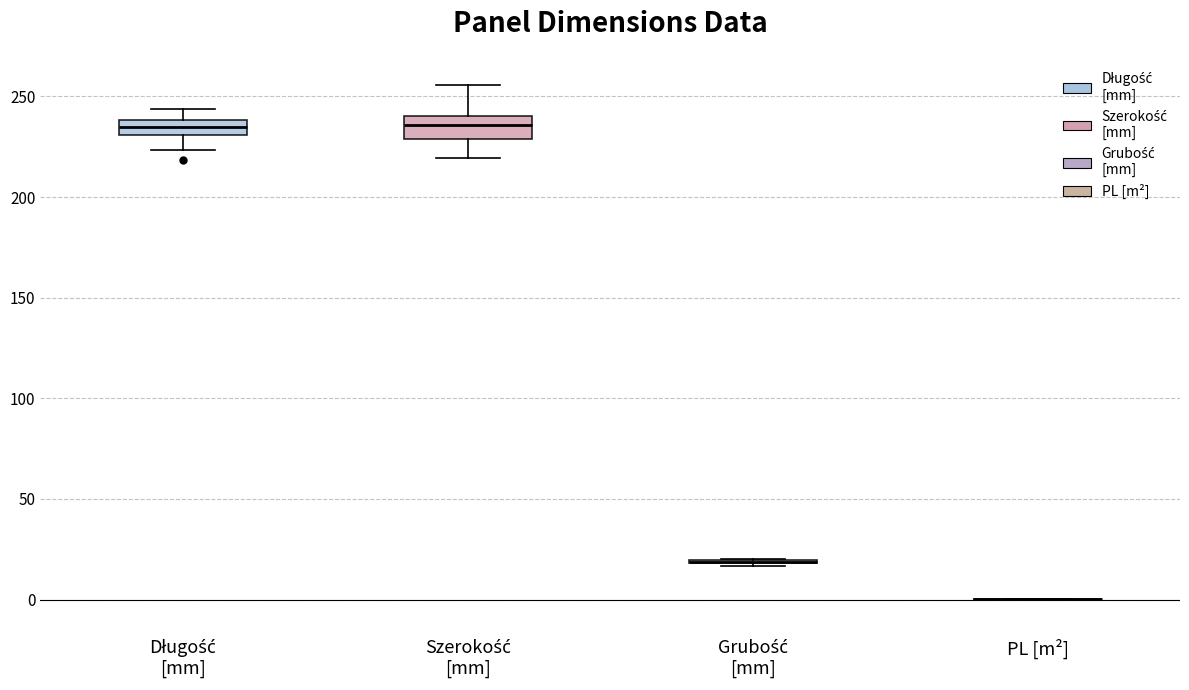

Where is the upper edge of the box for Długość [mm] on the y-axis? The values are not printed on the chart, so give them approximately, as read against the axis.

240